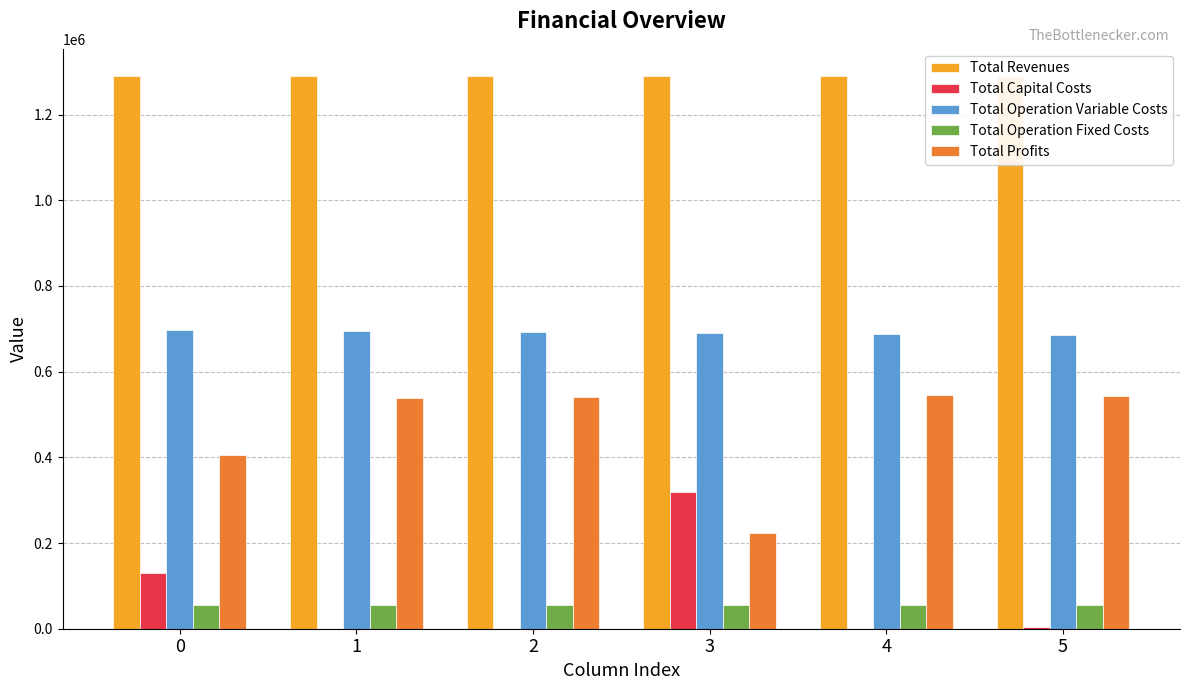

True or false: Total Capital Costs has a value of 177695.6 at 0.

False